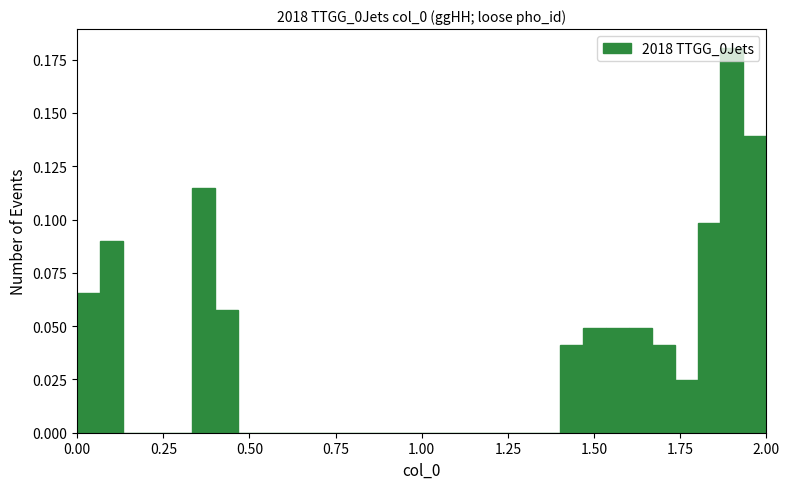

Read against the x-axis, roughly where is the centre of the tallest bar?

1.90